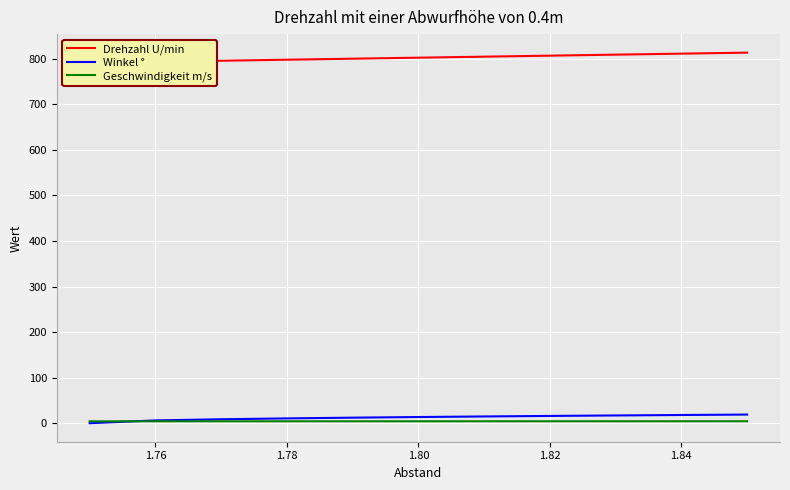

What is the maximum value for Winkel °?

18.9